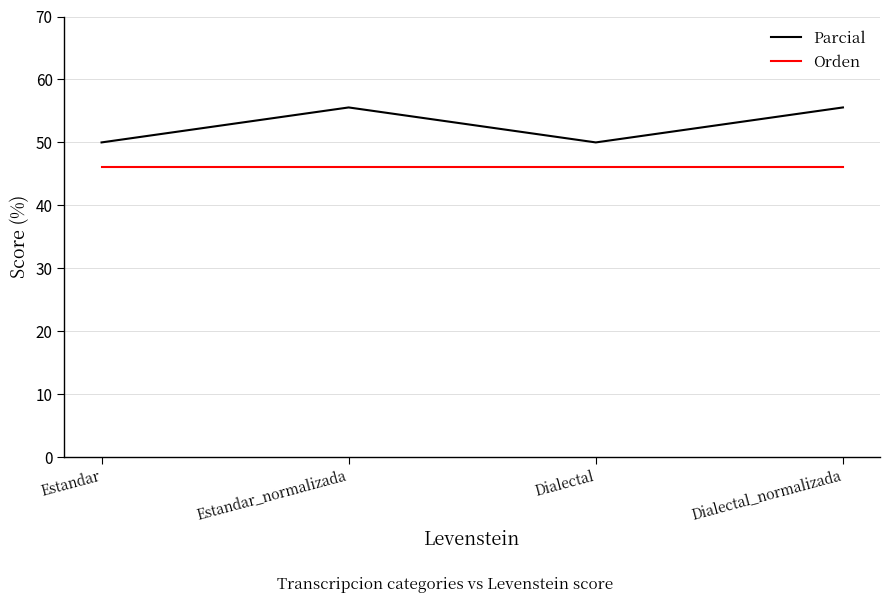

The Parcial series shows 65.9 at Dialectal. True or false?

False